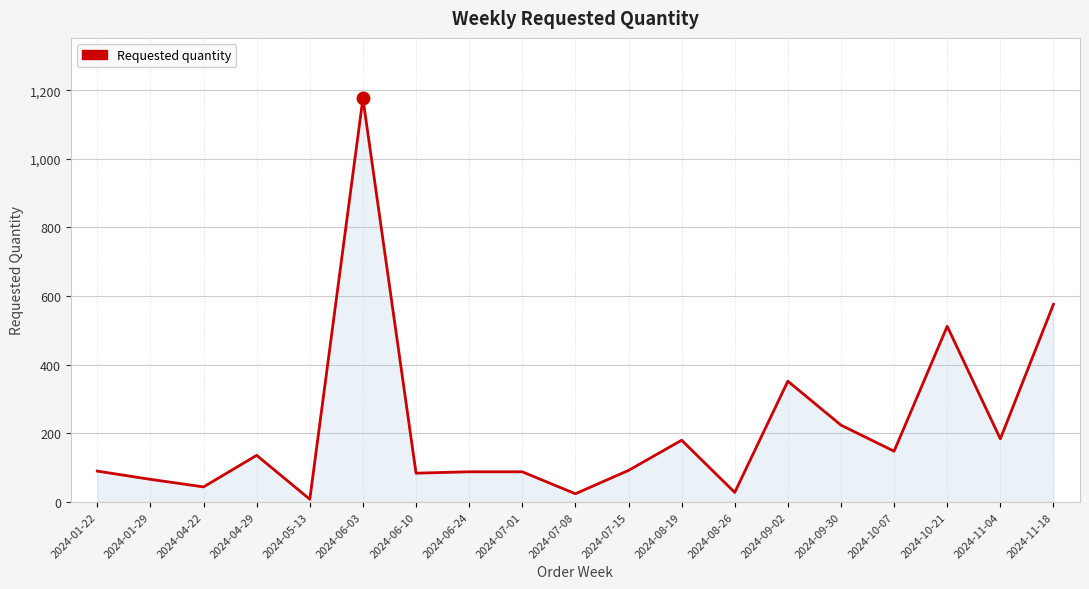

Where does the data first go above 92?

2024-04-29